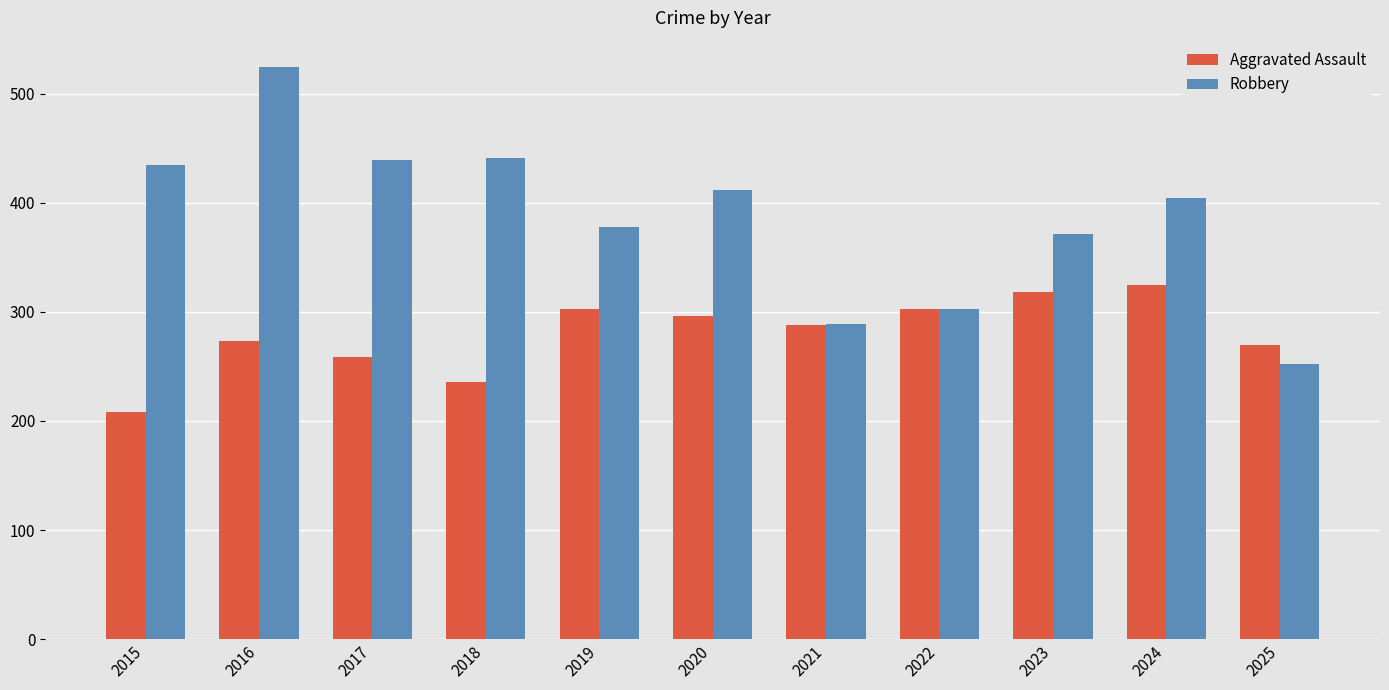

What is the value of the Aggravated Assault bar at the 2nd from the left?

273